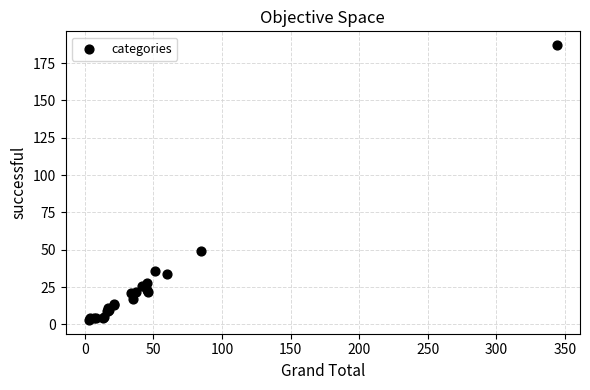

What Y value in the scatter plot is closest to 95?

49